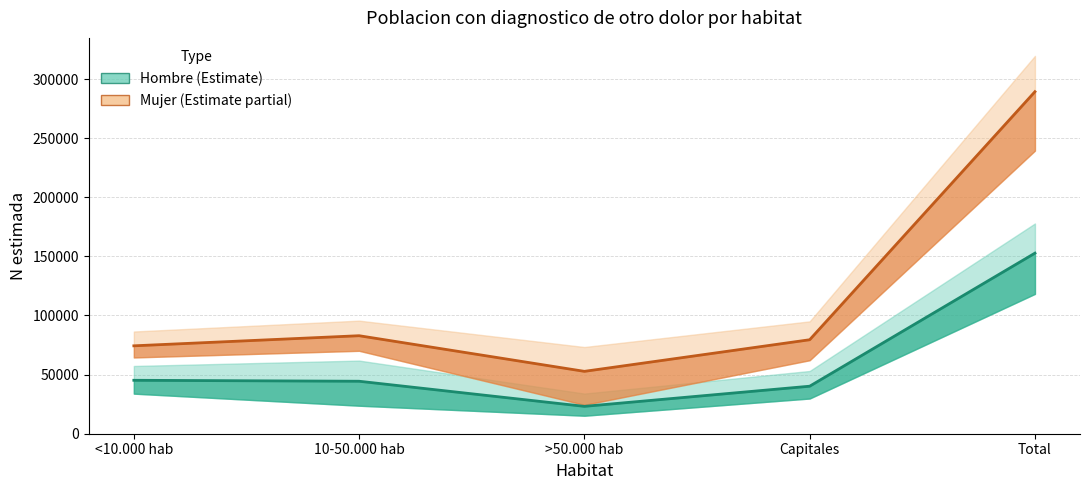

Which series has the widest spread of values?

Mujer (central)